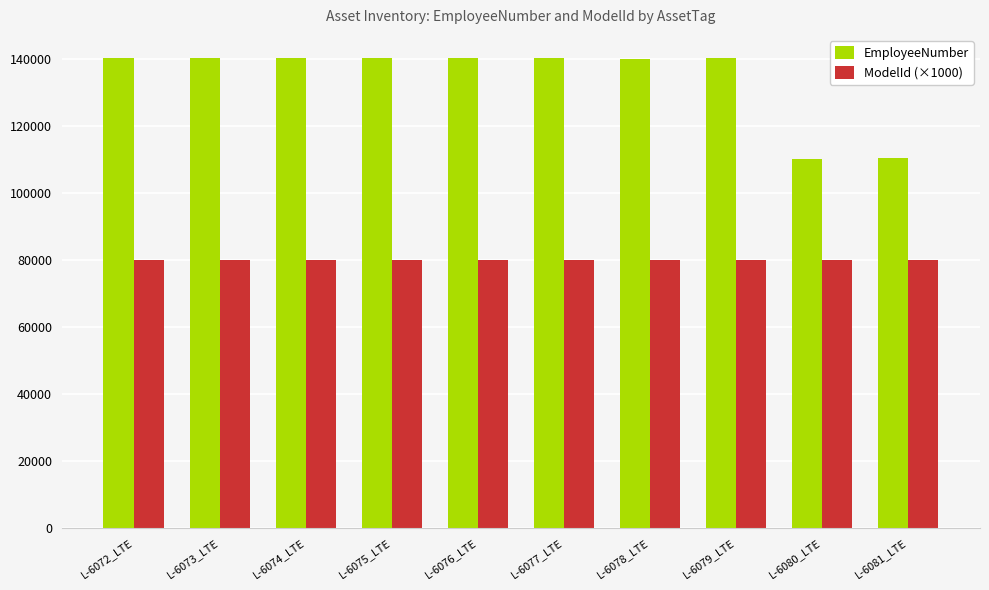

What is the value of the ModelId (×1000) bar at the 6th from the left?

80000